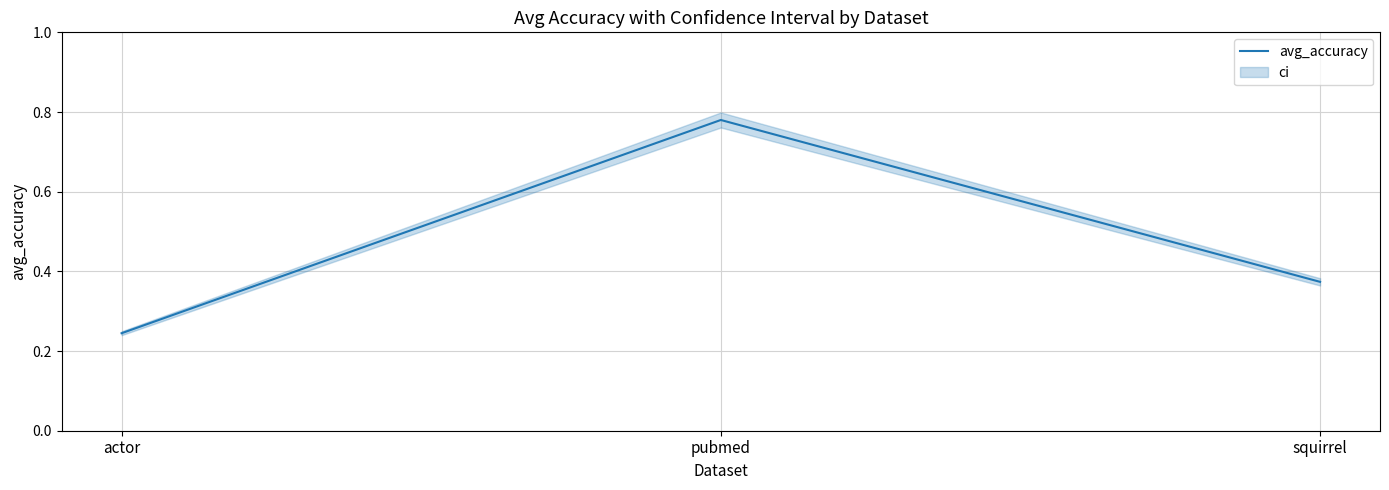

Read the value at squirrel.

0.4